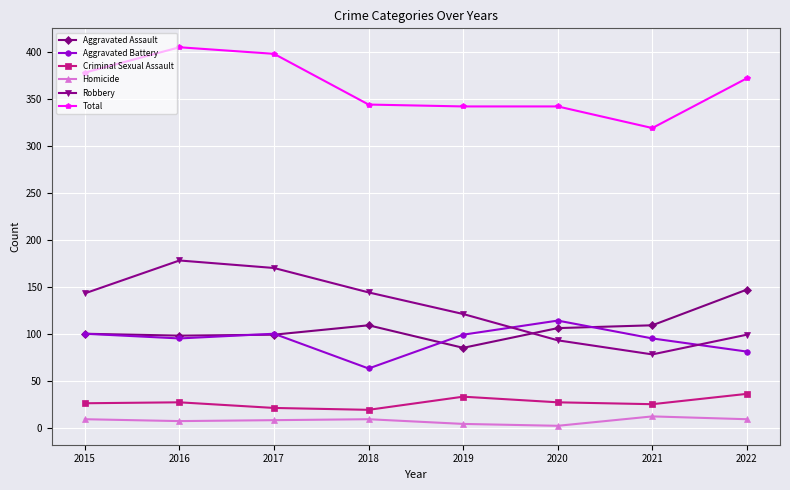

True or false: Homicide has a value of 4 at 2019.

True